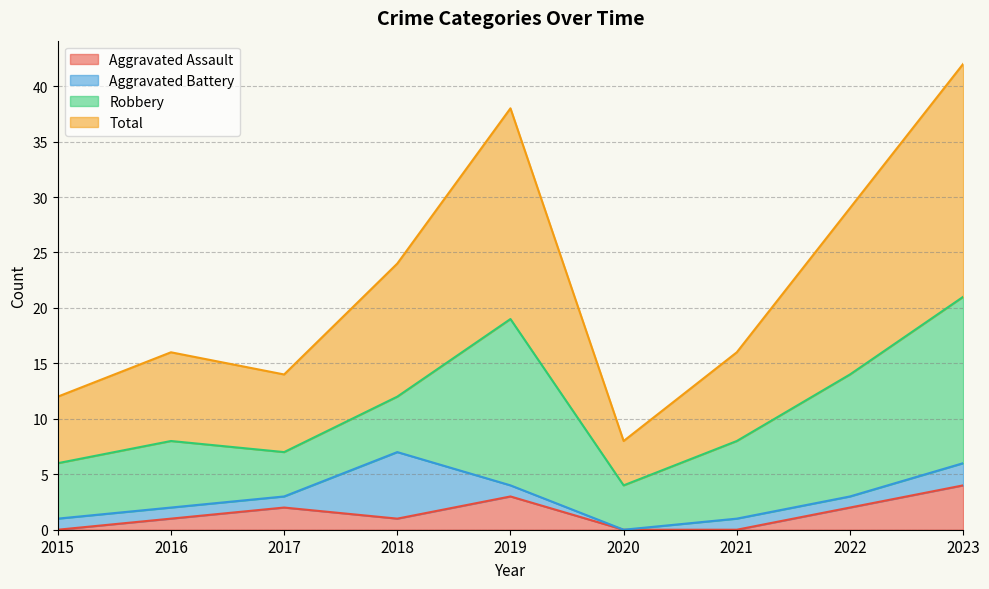

In Aggravated Assault, how many points are higher than both neighbors (excluding endpoints)?

2